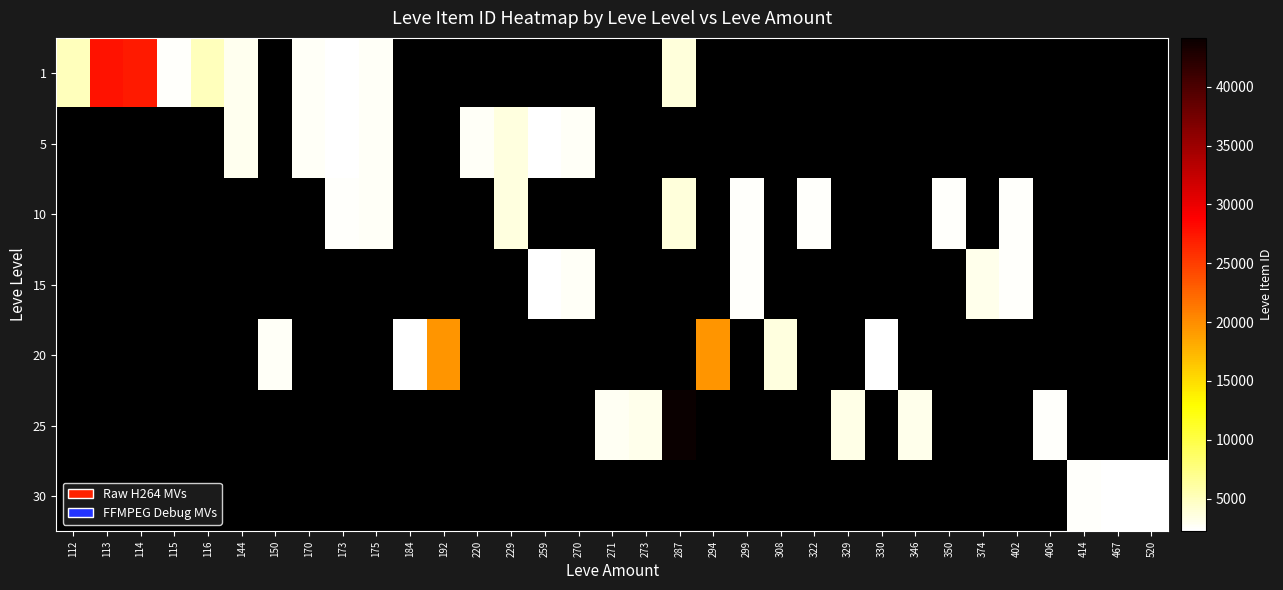

List the series in order of their overall mean, highest first.

1, 5, 10, 15, 20, 25, 30